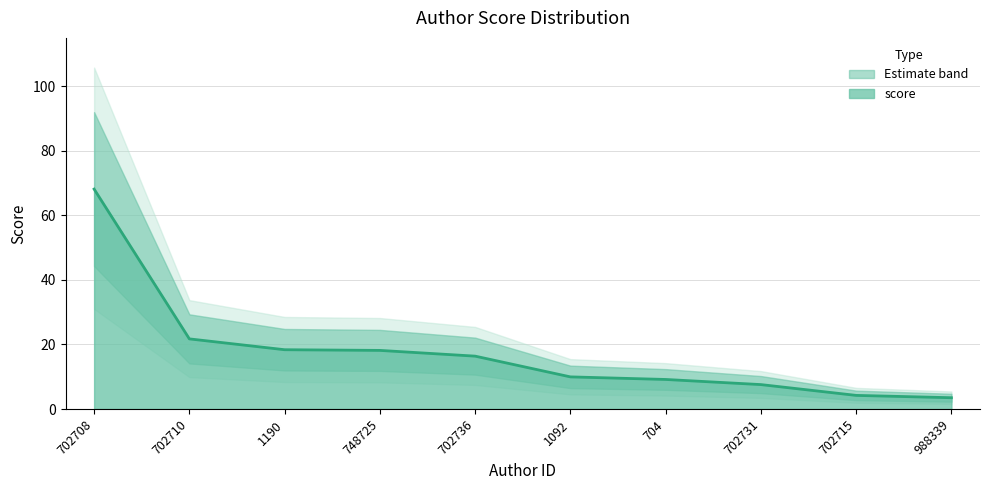

Where is the data nearest to the value 35?

702710